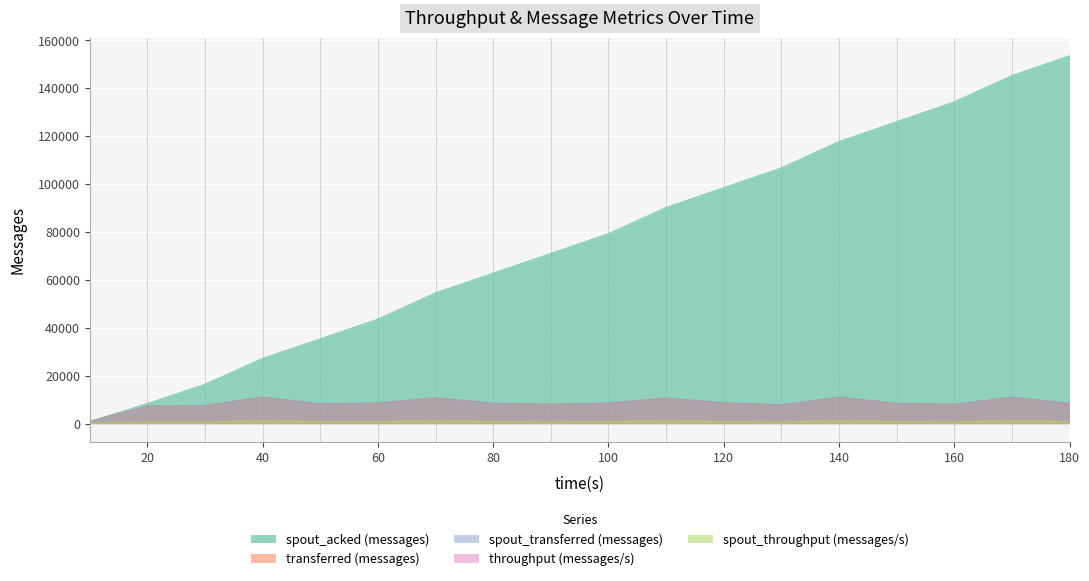

How many distinct data groups are displayed?

5